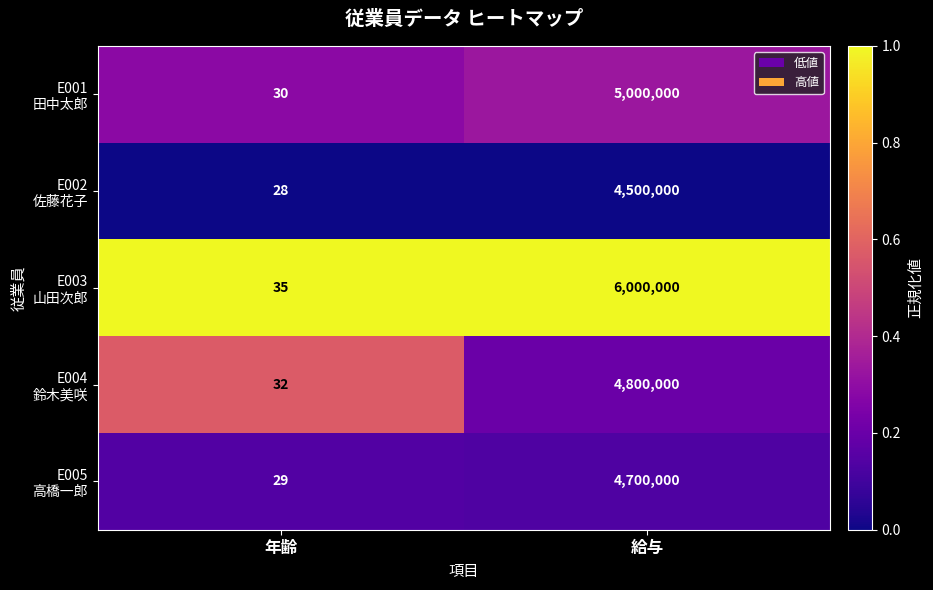

What is the maximum value shown in the chart?

6000000